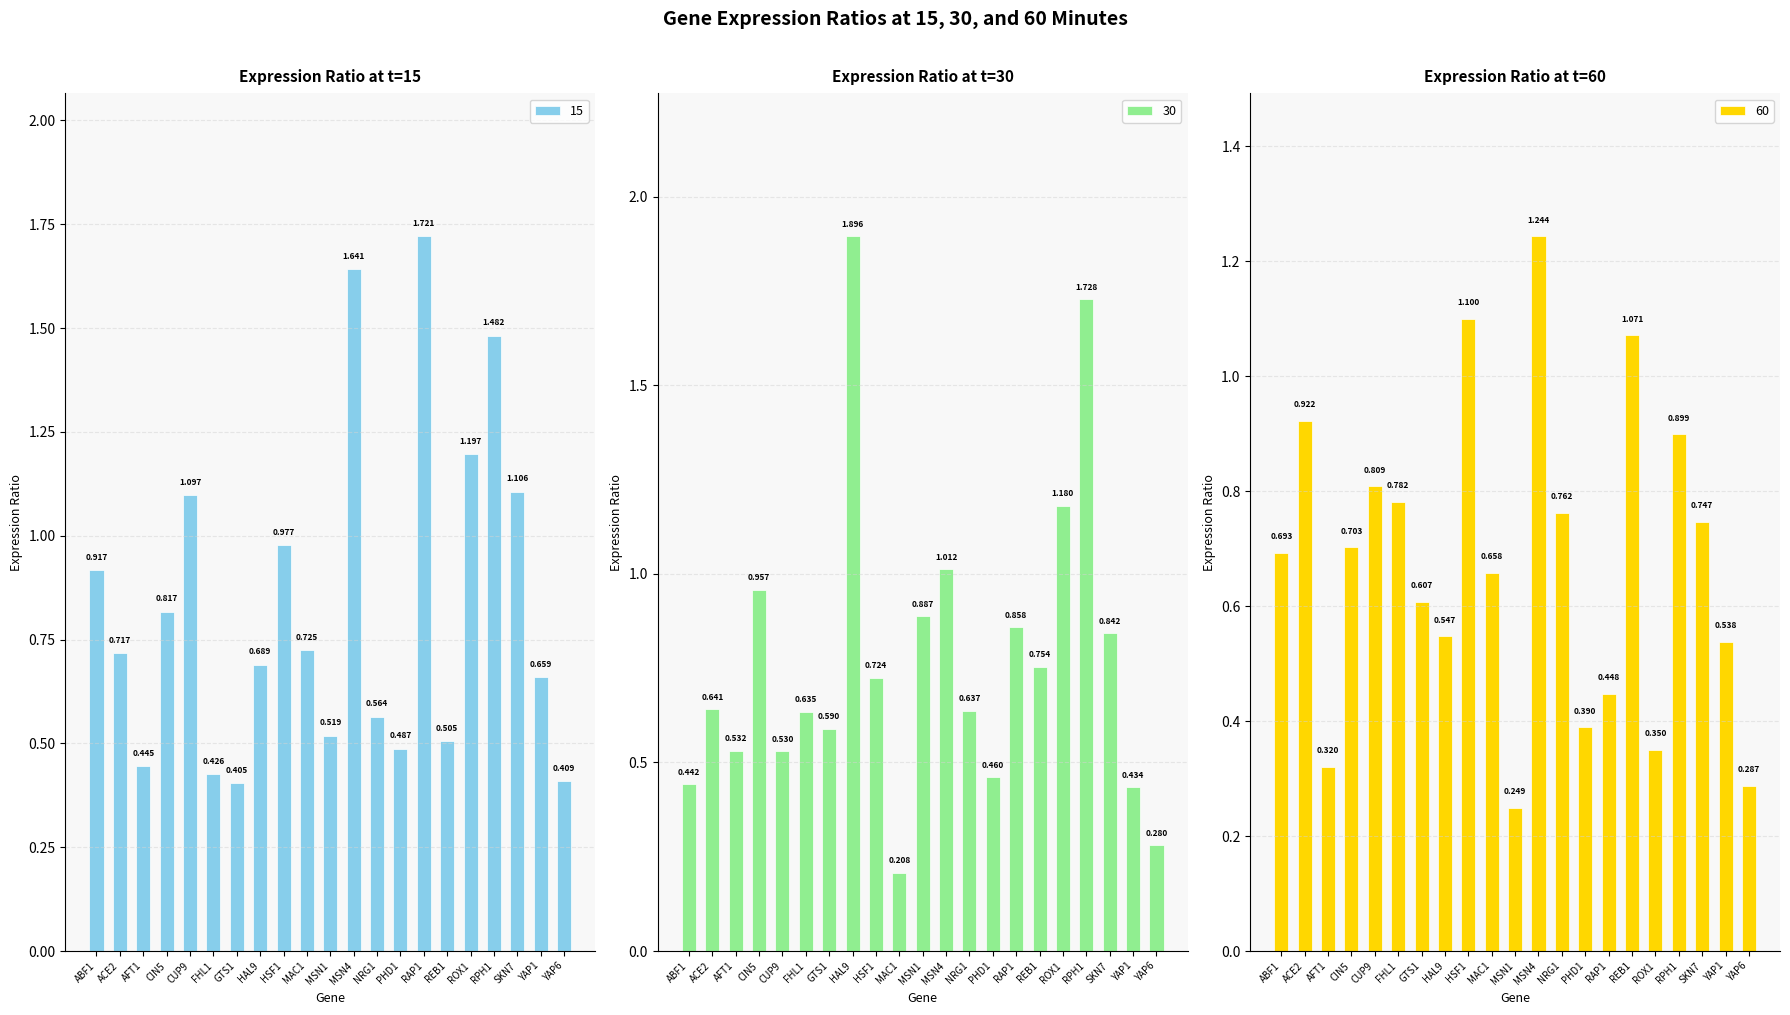

Which series changed the most between GTS1 and MSN4?

15